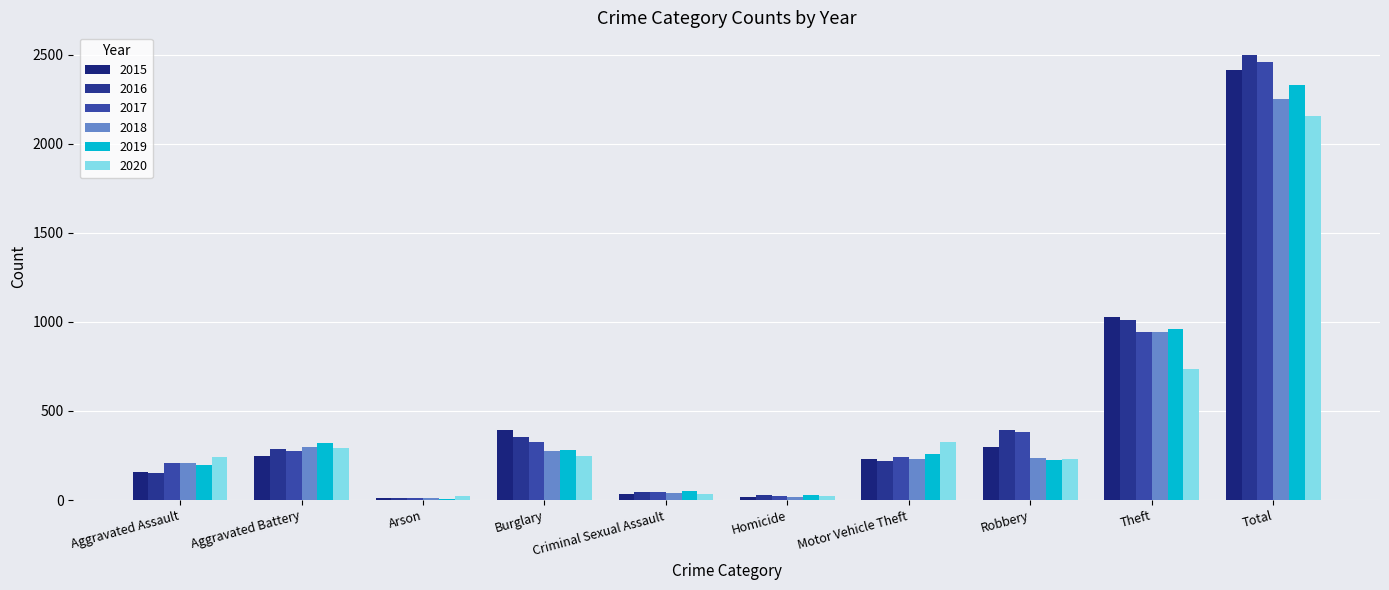

Which series has the widest spread of values?

2016